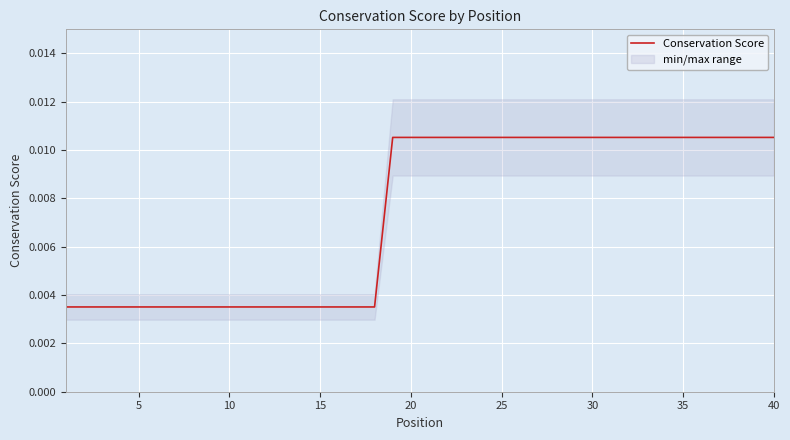

Does the chart display data point markers on the line(s)?

No